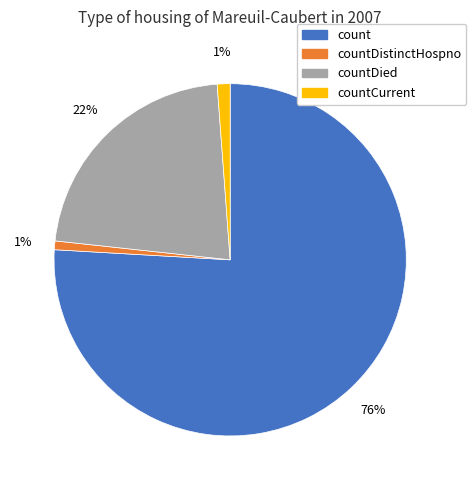

Is there a majority slice in this chart?

Yes